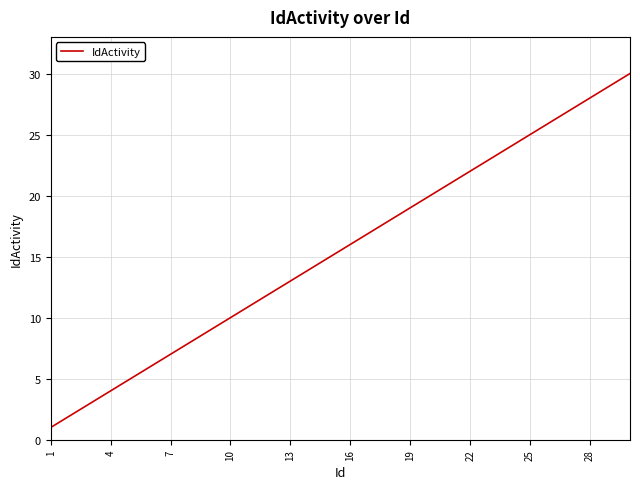

What is the minimum value shown in the chart?

1